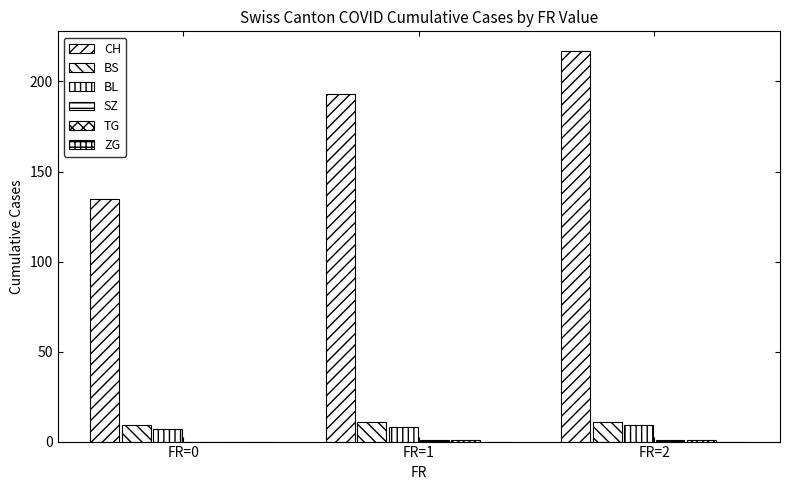

Between FR=2 and FR=1, which is larger?

FR=2